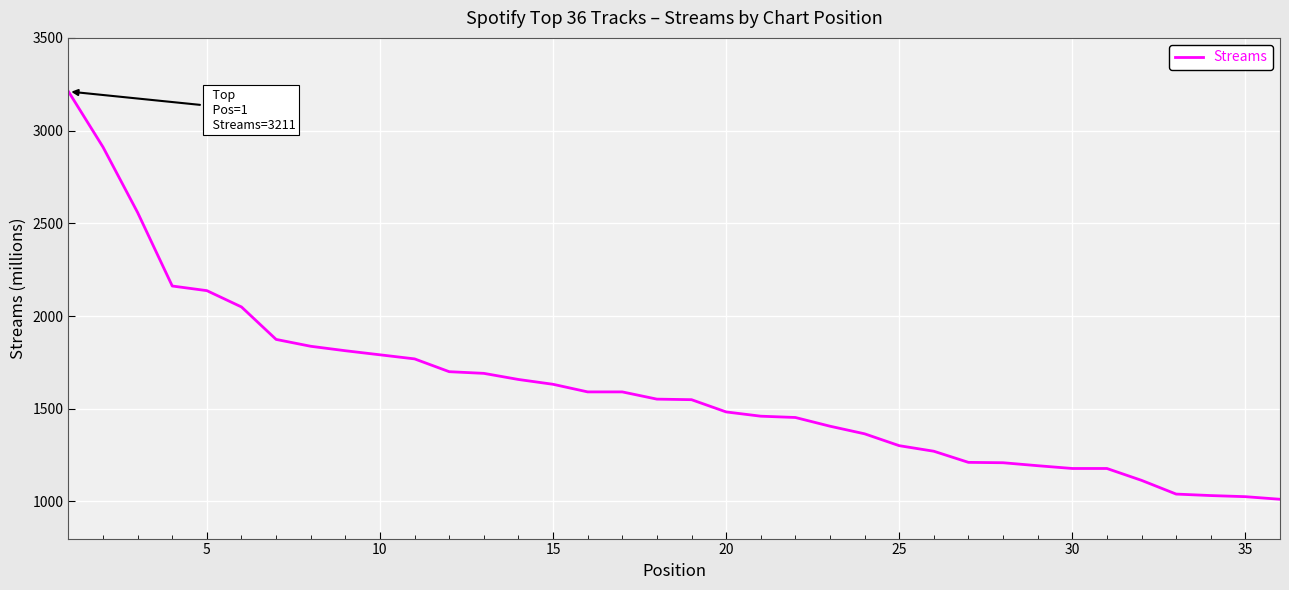

What is the difference between the maximum and minimum values?

2199